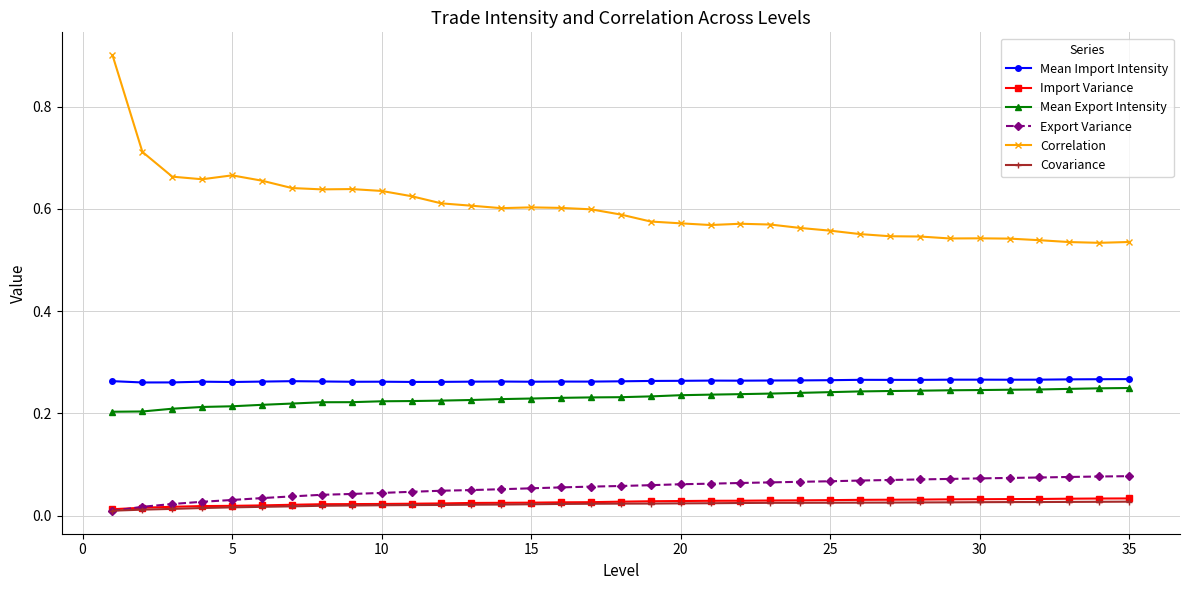

Which series has the largest total across all categories?

Correlation